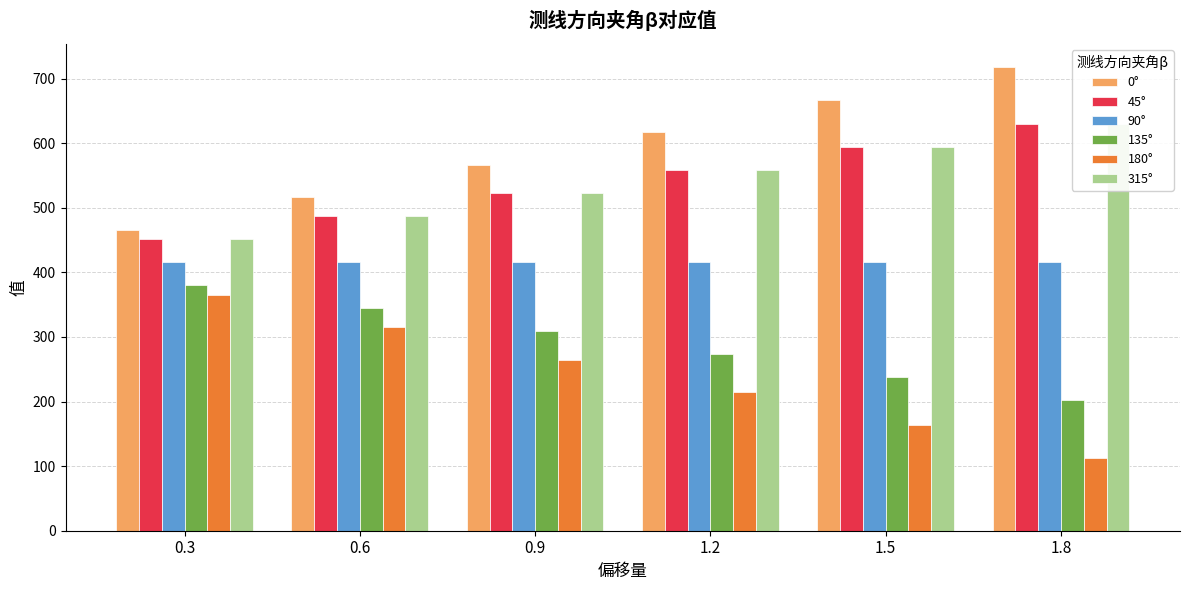

Reading left to right, extract all data points from this chart.

0°: 0.3=466.1	0.6=516.5	0.9=566.9	1.2=617.3	1.5=667.7	1.8=718.1
45°: 0.3=451.8	0.6=487.5	0.9=523.1	1.2=558.8	1.5=594.5	1.8=630.2
90°: 0.3=416.5	0.6=416.5	0.9=416.5	1.2=416.5	1.5=416.5	1.8=416.5
135°: 0.3=380.4	0.6=344.8	0.9=309.1	1.2=273.4	1.5=237.7	1.8=202.1
180°: 0.3=365.3	0.6=314.9	0.9=264.5	1.2=214.1	1.5=163.7	1.8=113.3
315°: 0.3=451.8	0.6=487.5	0.9=523.1	1.2=558.8	1.5=594.5	1.8=630.2